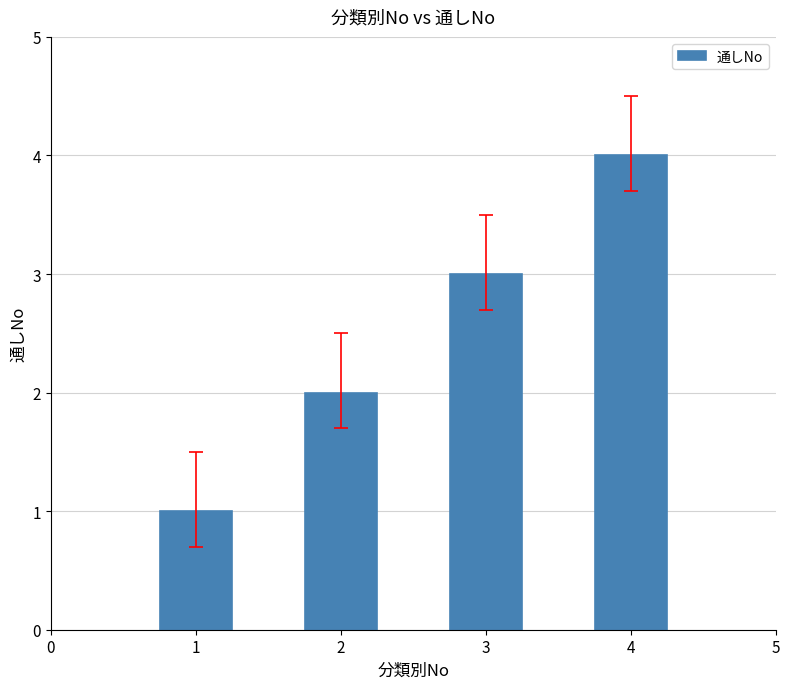

What is the change in value from 1 to 3?

+2